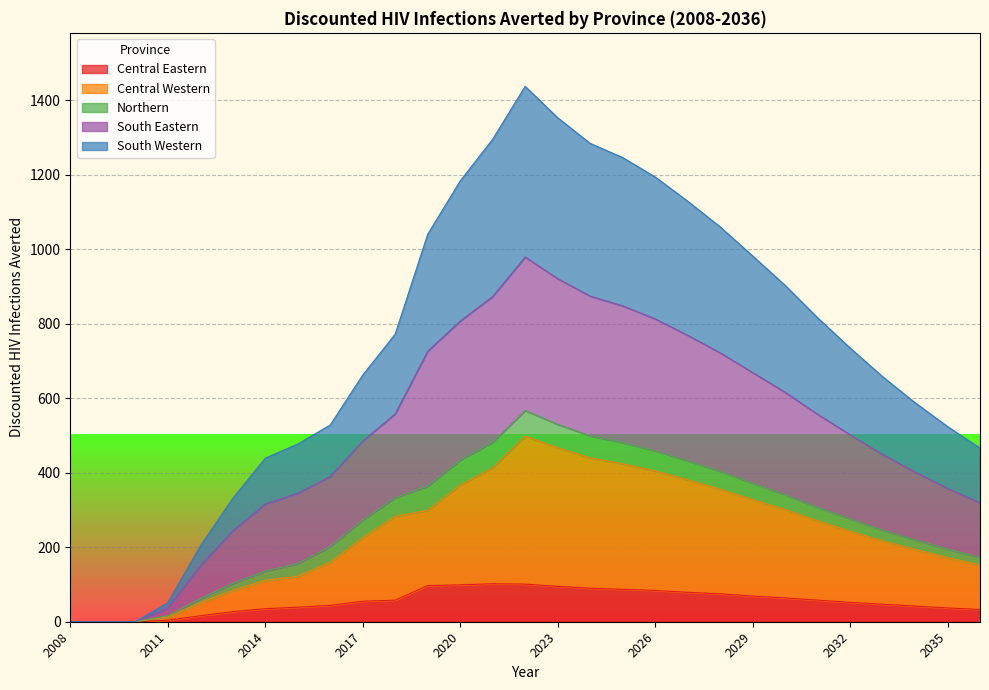

What are all the series names shown in the legend?

Central Eastern, Central Western, Northern, South Eastern, South Western